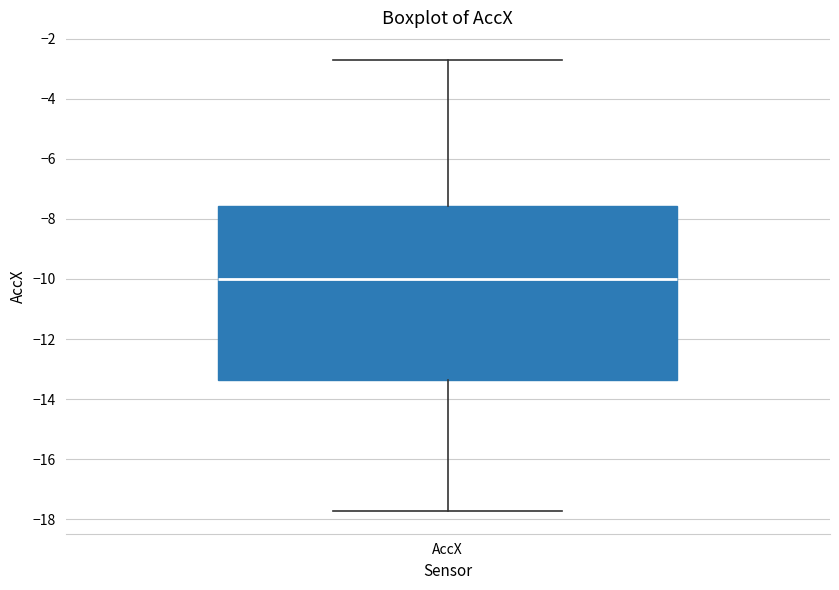

Where does the upper whisker of the box for AccX end on the y-axis? The values are not printed on the chart, so give them approximately, as read against the axis.

-2.8